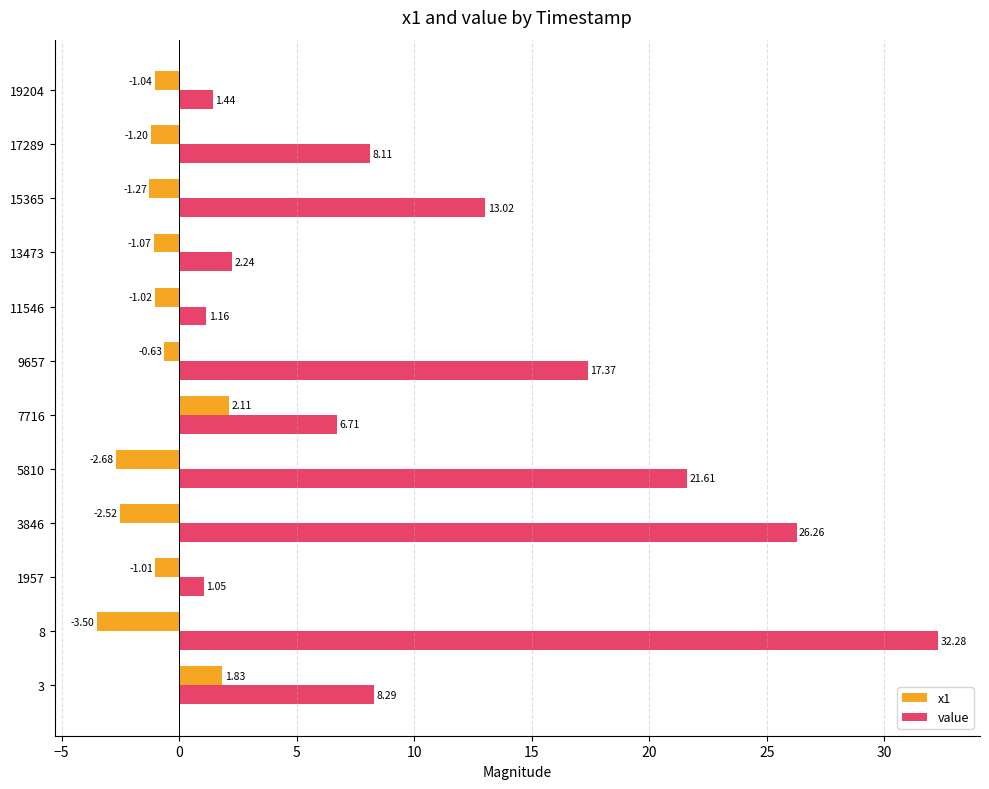

Rank the categories by value value from lowest to highest.

1957, 11546, 19204, 13473, 7716, 17289, 3, 15365, 9657, 5810, 3846, 8